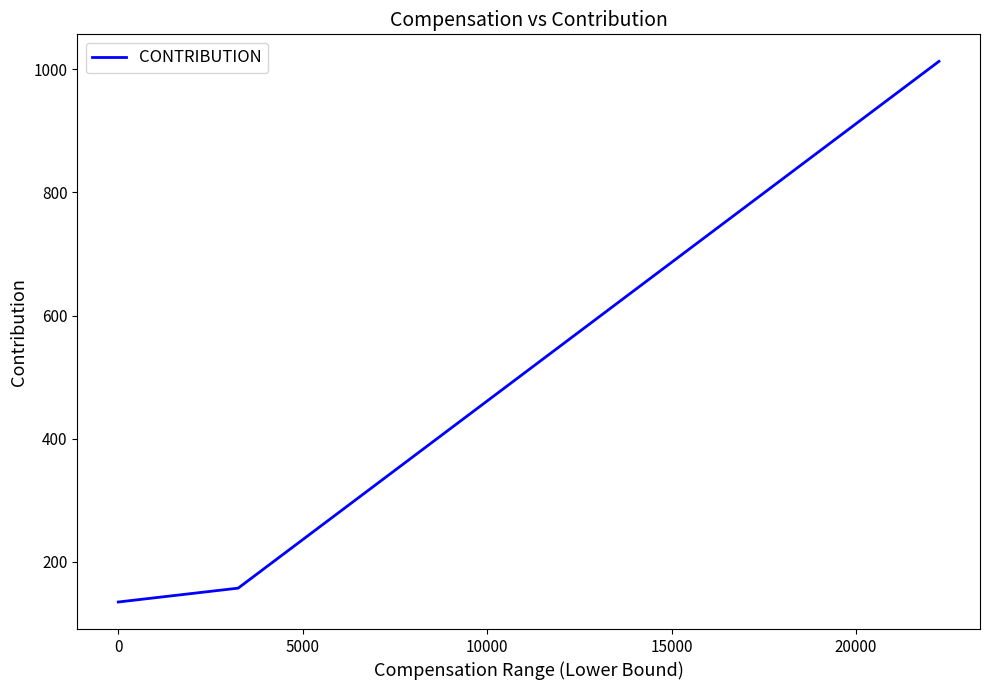

What is the difference between the second highest and minimum values?

855.0